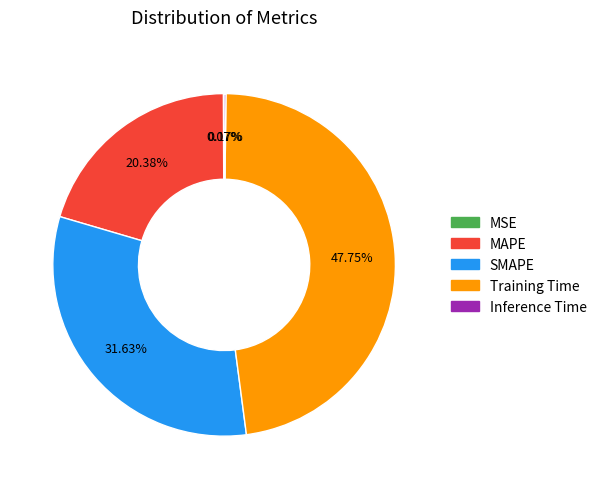

Is there any slice that represents more than half of the pie?

No